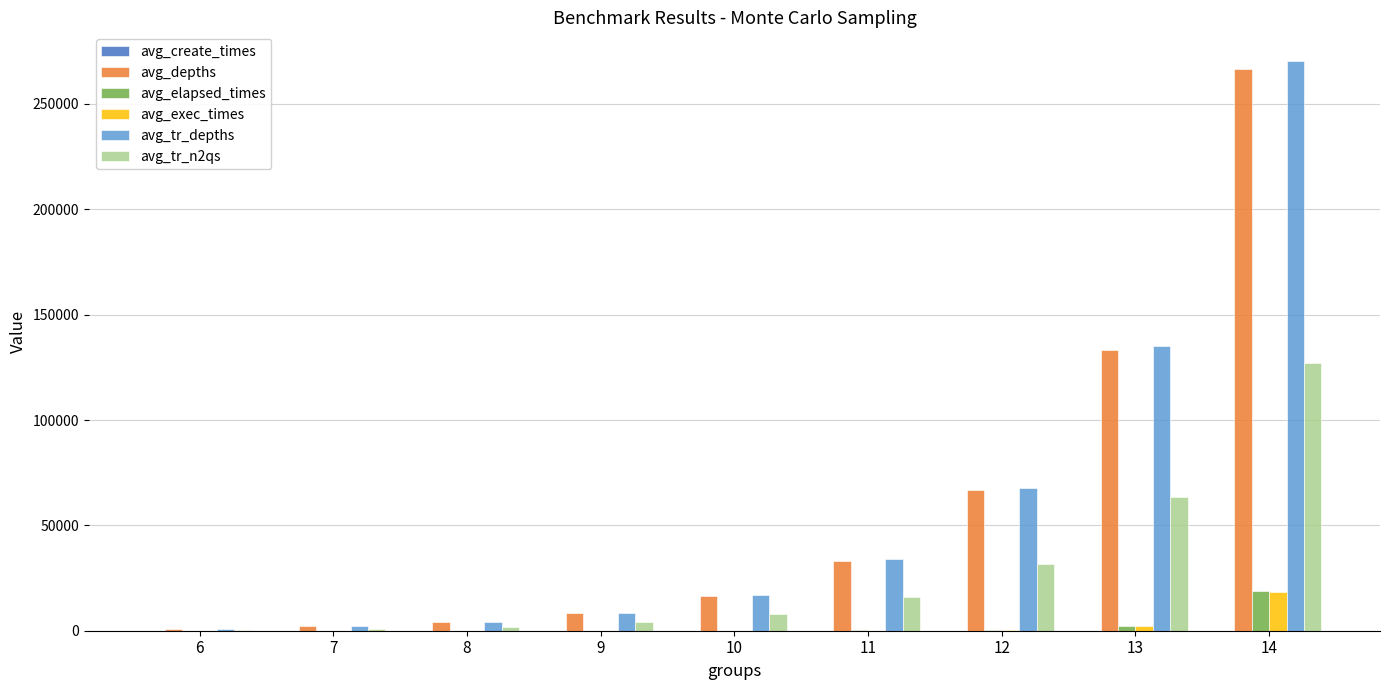

How many groups of bars are there?

9